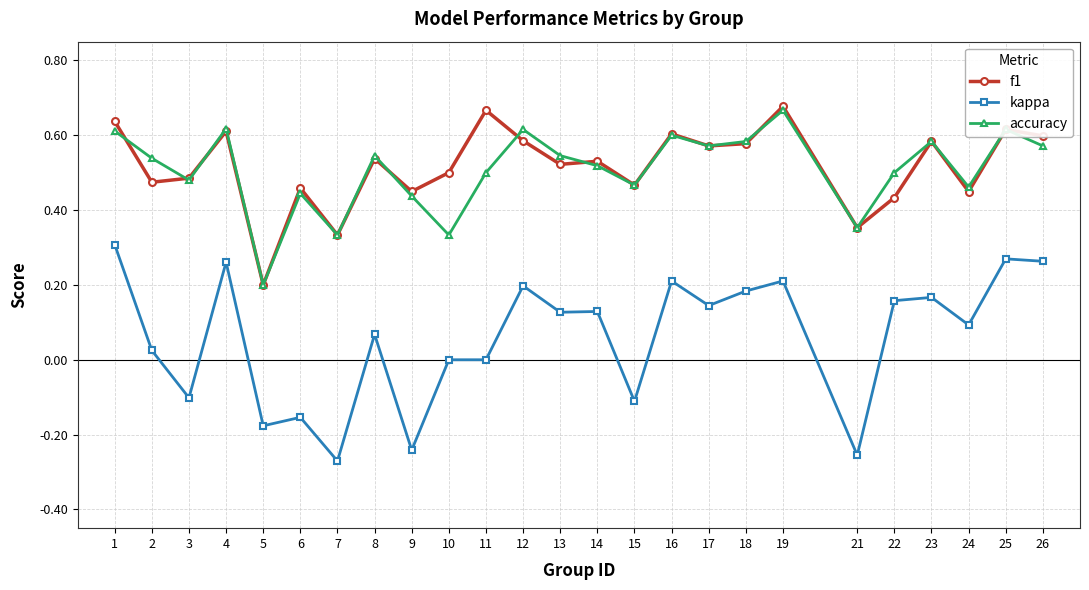

True or false: kappa and f1 intersect in this chart.

False